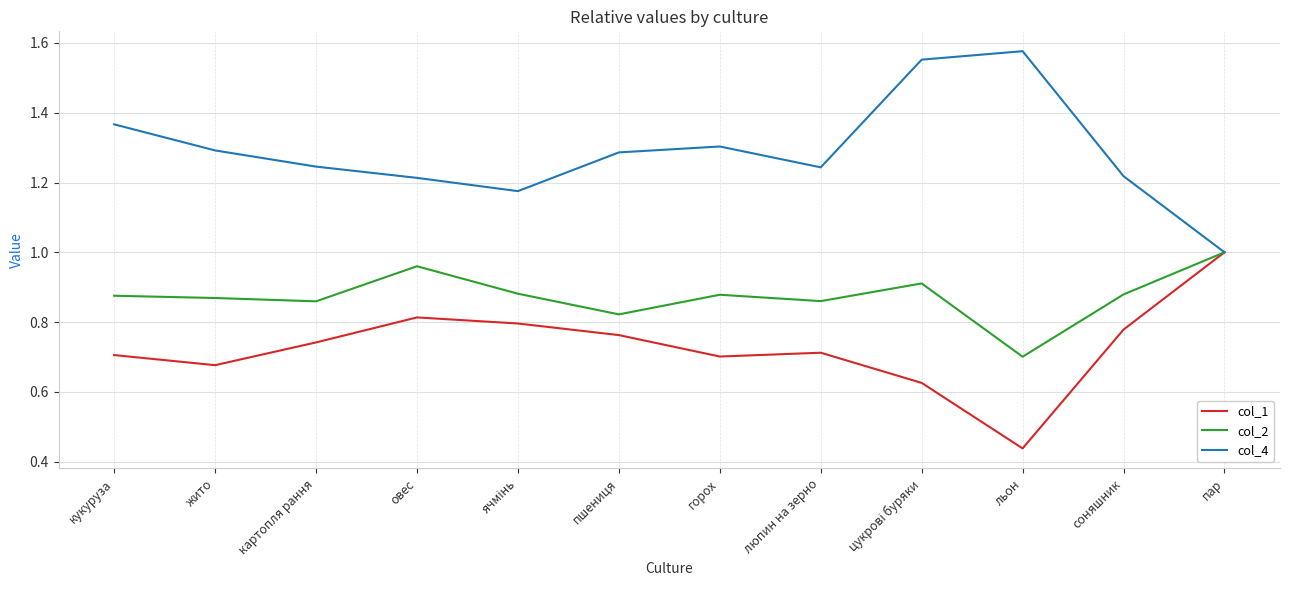

What position from the right is люпин на зерно?

5